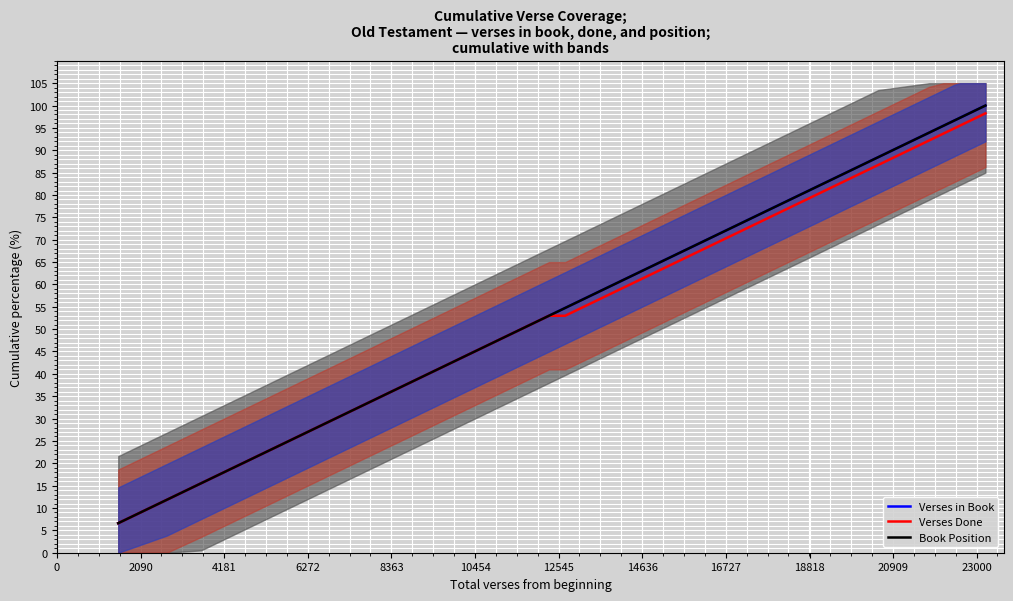

Rank the series by their maximum value, from lowest to highest.

Verses Done, Verses in Book, Book Position